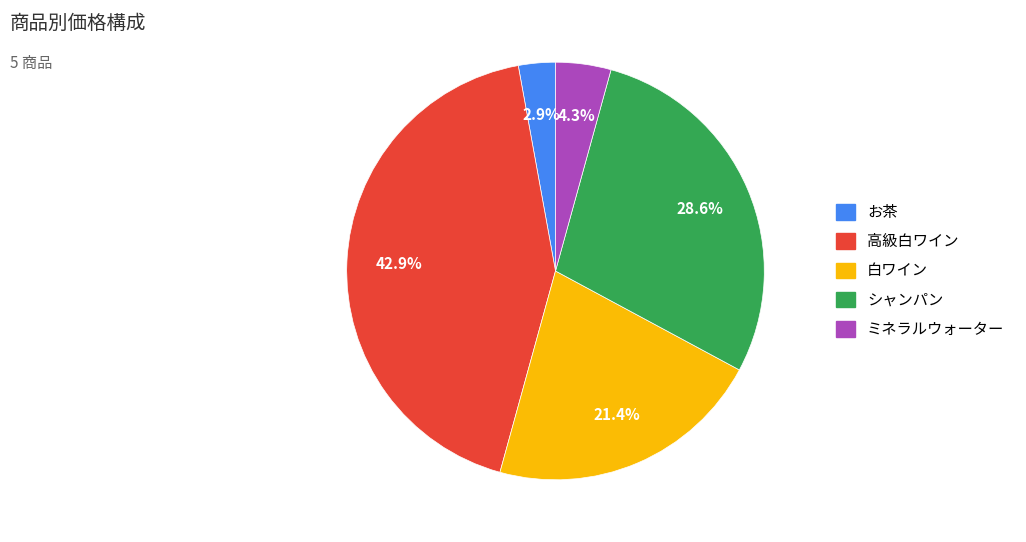

Is it true that お茶 is 10% of the pie?

False